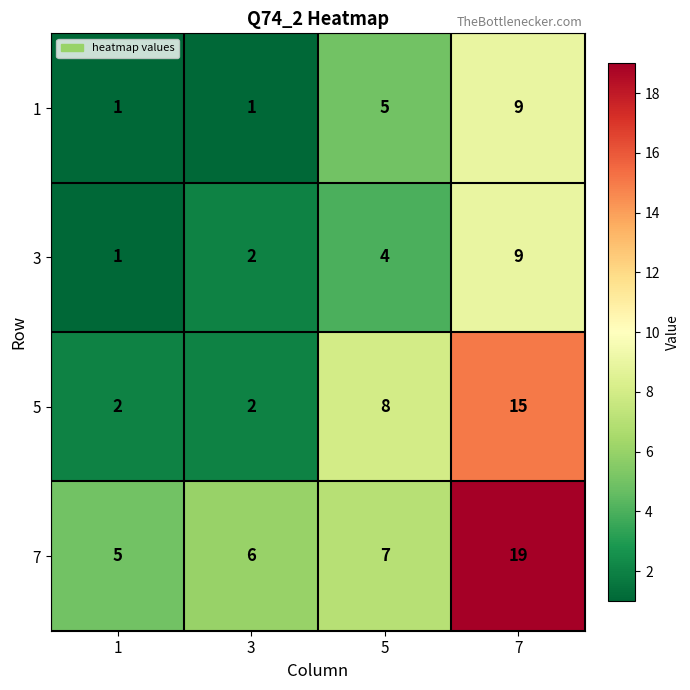

At which label does 7 reach its peak?

7